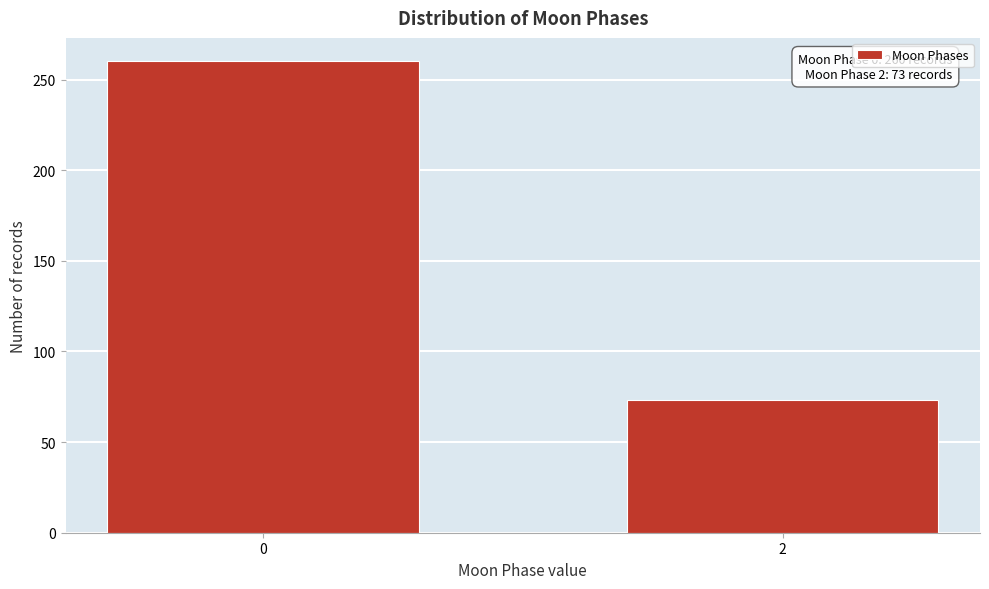

Reading left to right, list all the values displayed in this chart.

0=260	2=73